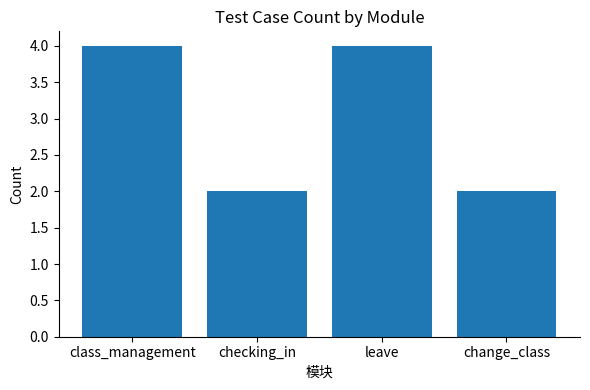

What is the label of the 4th bar from the right?

class_management